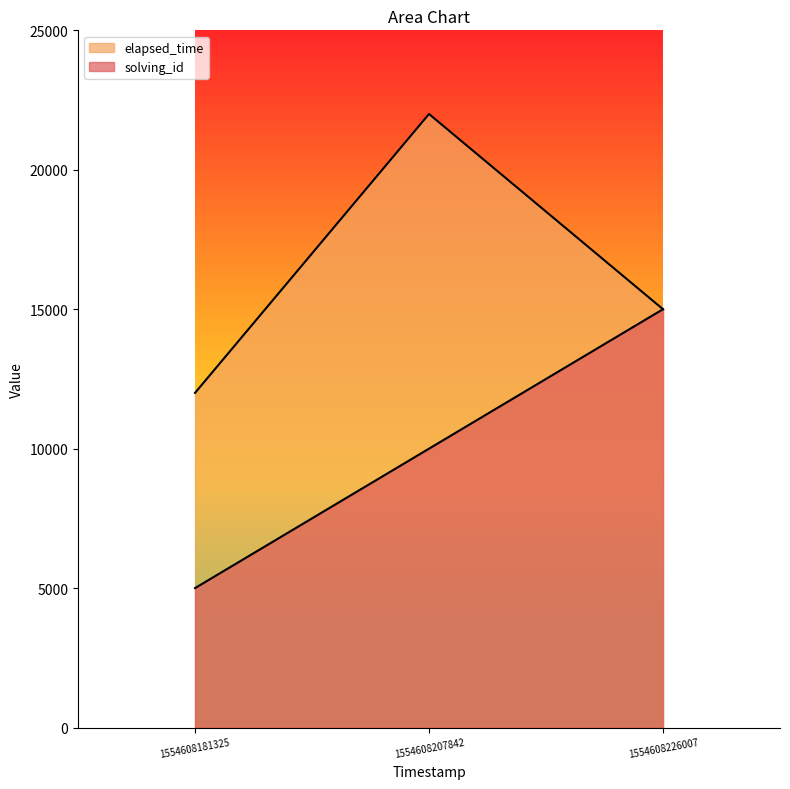

Is the value of elapsed_time at 1554608207842 greater than the value of solving_id at 1554608181325?

Yes